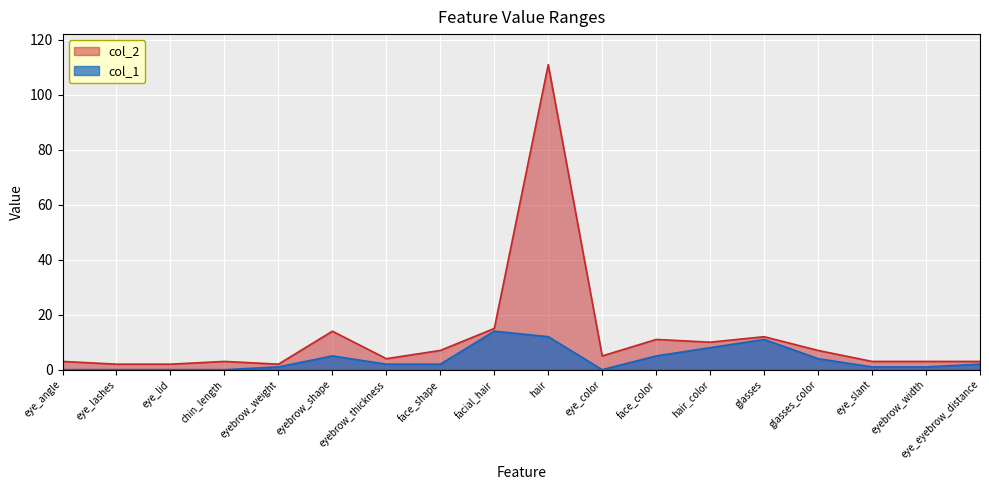

What is the difference between the highest and lowest values at face_shape?

5